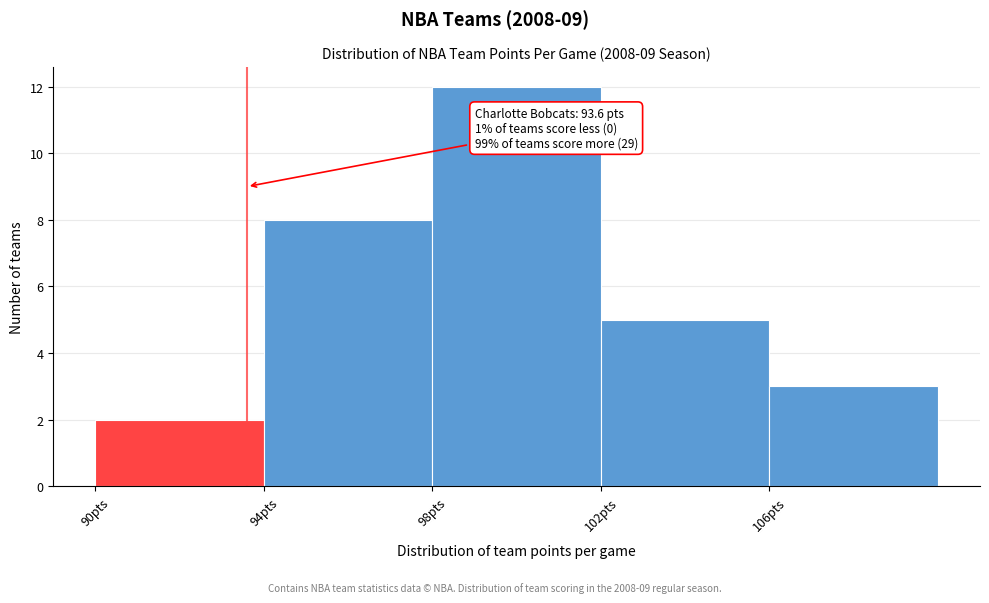

Which range on the x-axis has the tallest bar?

98 to 102